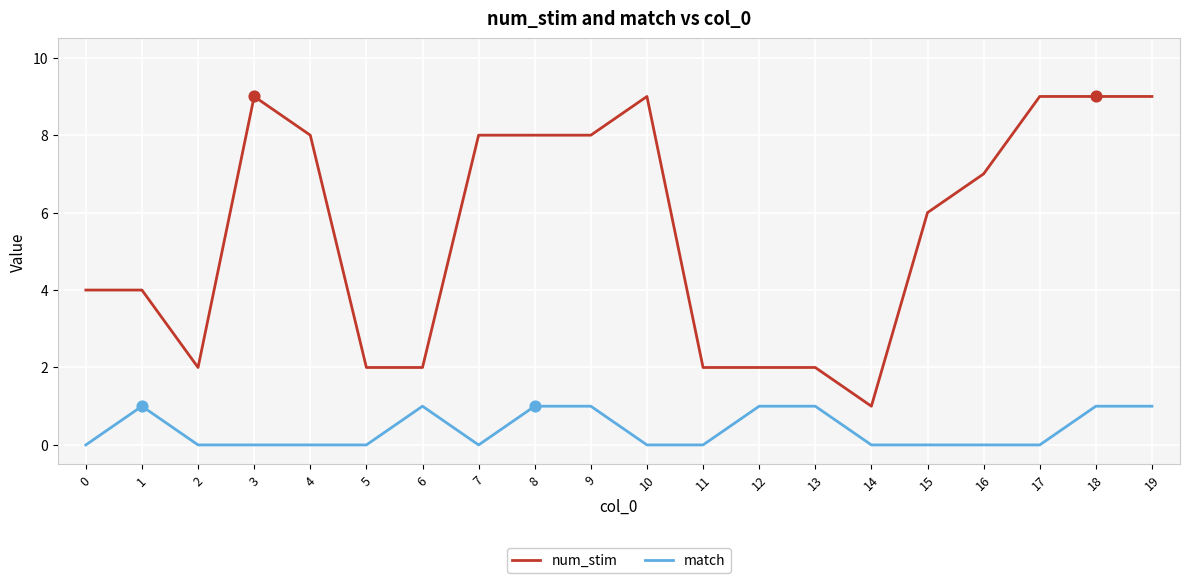

Which series has the largest total across all categories?

num_stim